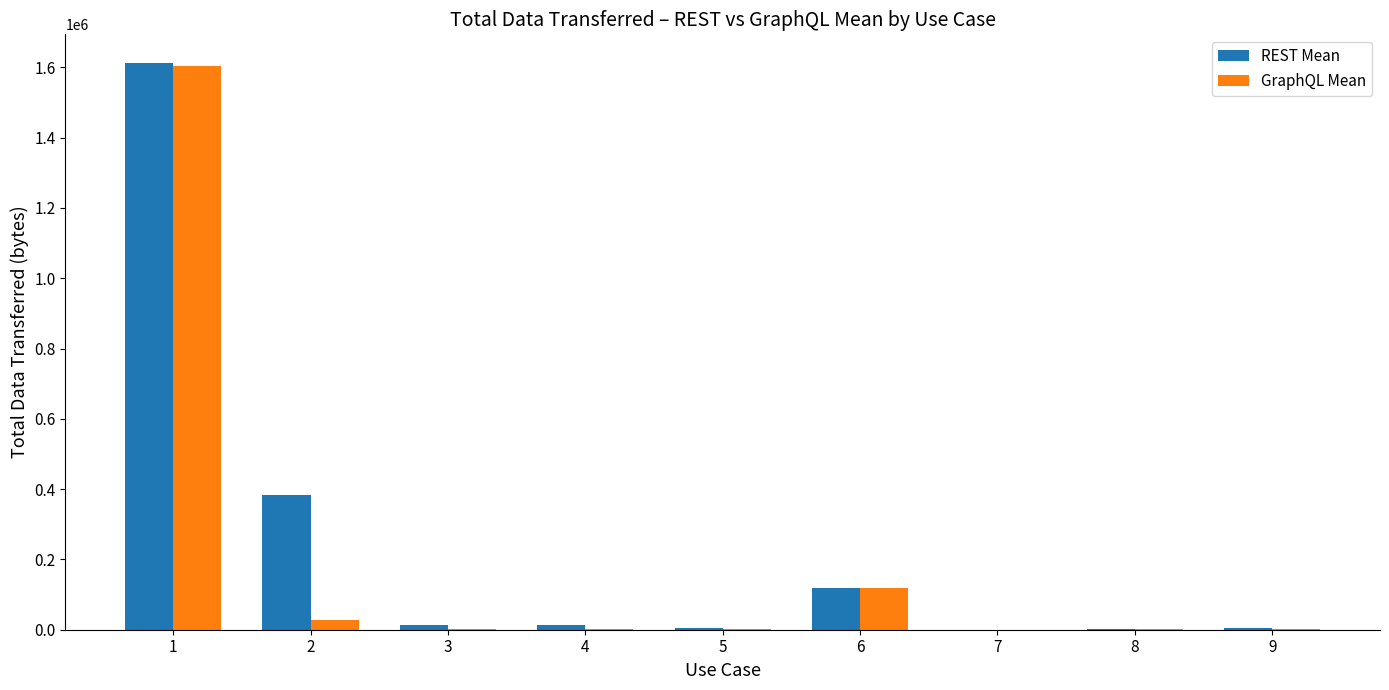

What is the greatest value displayed?

1613431